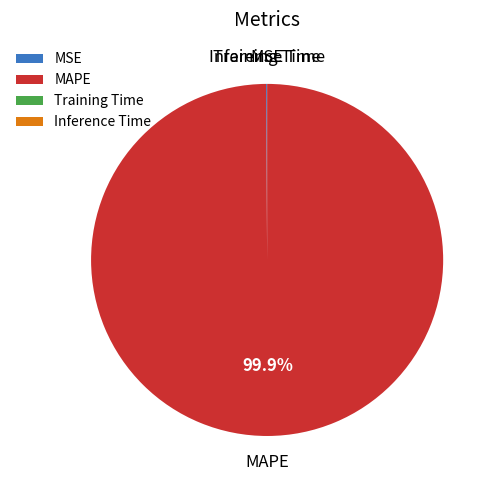

To the nearest percent, what is the average slice percentage?

25%